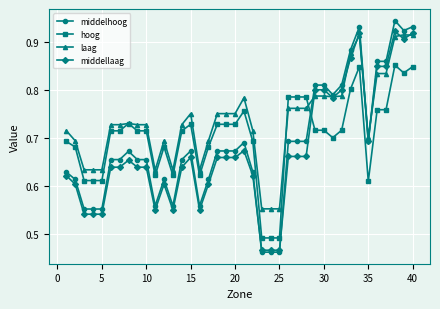

What is the difference between the maximum and minimum values in the laag series?

0.4